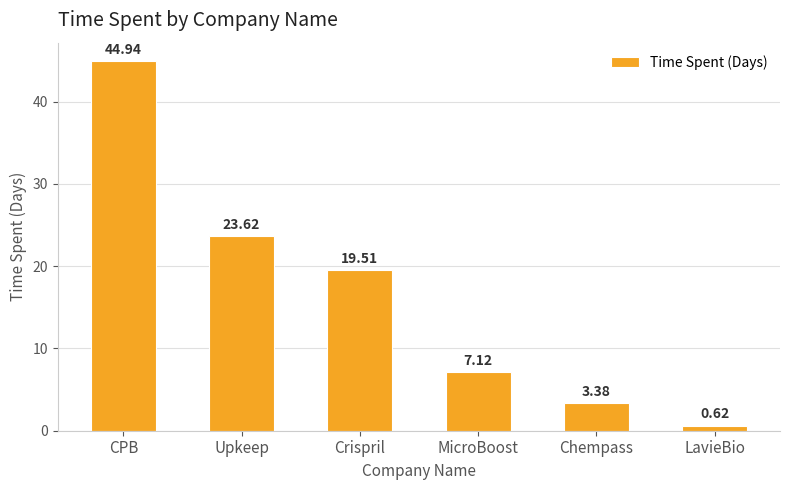

Approximately how many times larger is the value at Chempass compared to Crispril?

0.2